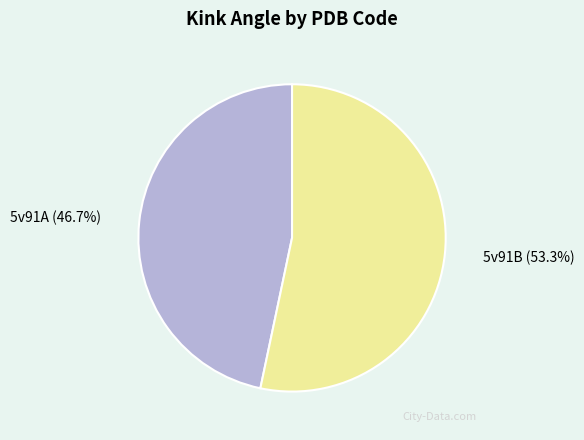

Is there a majority slice in this chart?

Yes